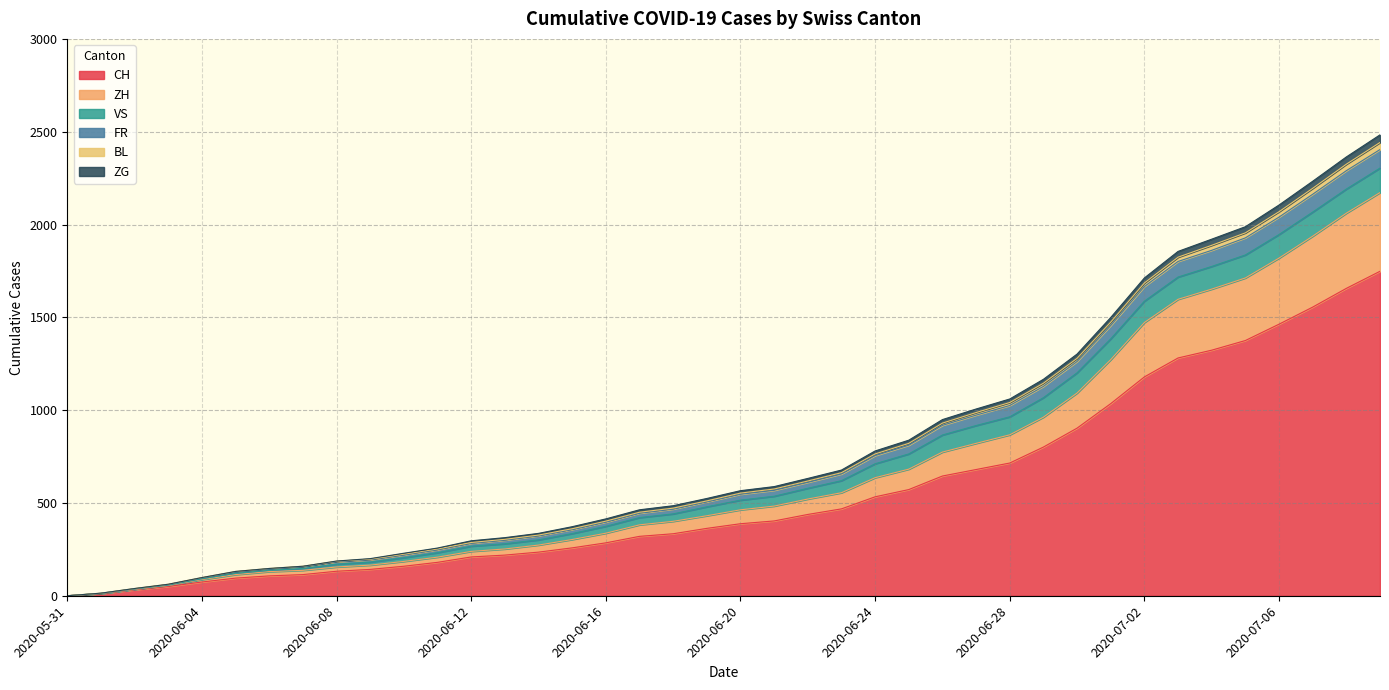

What is the difference between the highest and lowest values at 2020-06-21?

185